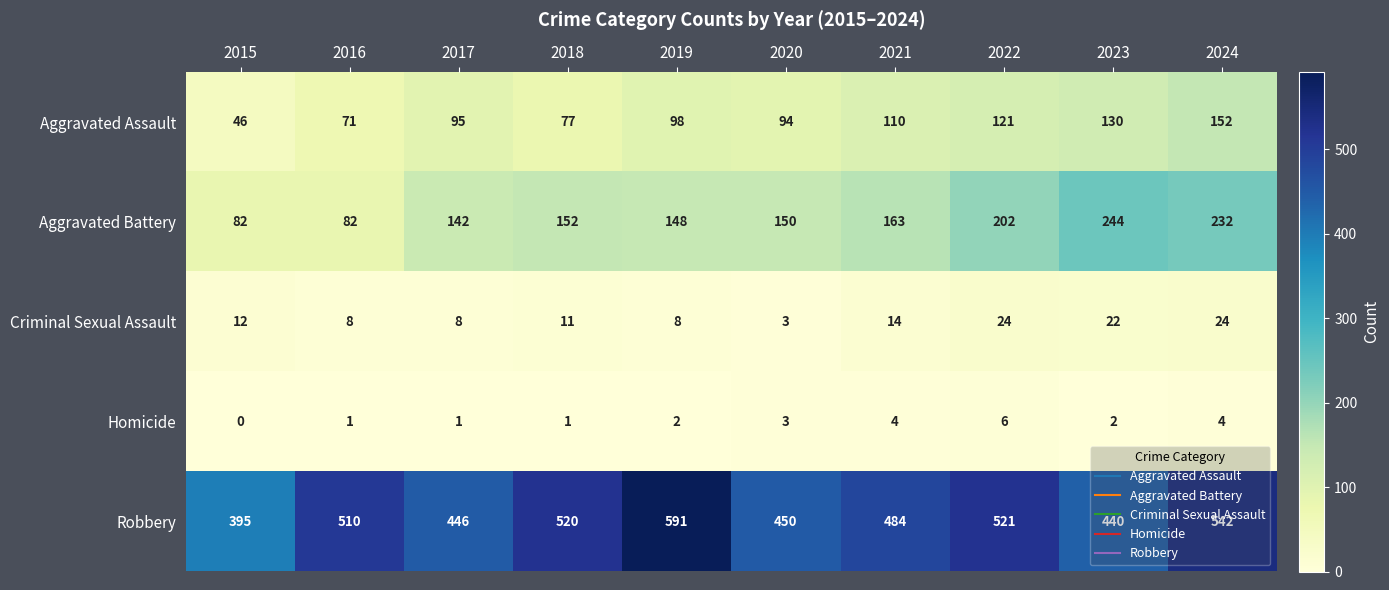

Which series changed the most between 2016 and 2017?

Robbery